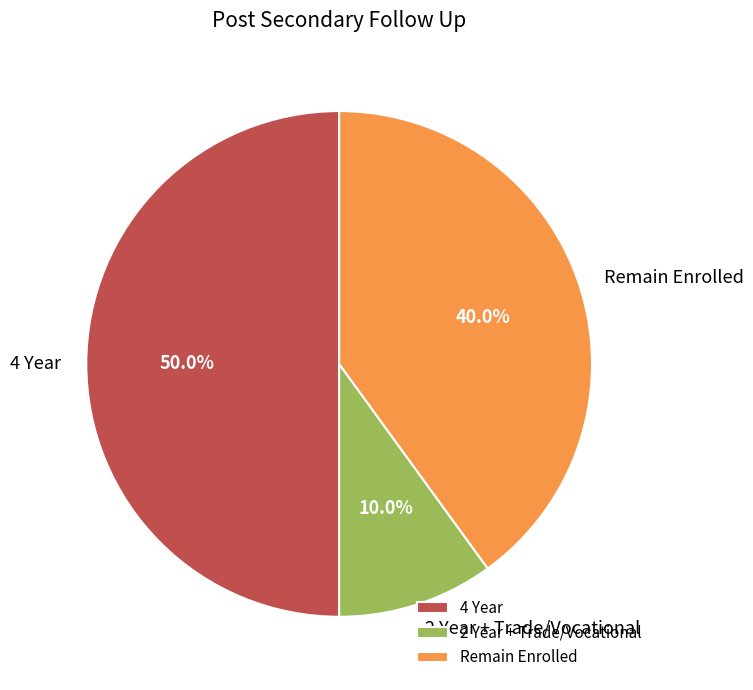

The 4 Year slice represents 38% of the pie. True or false?

False